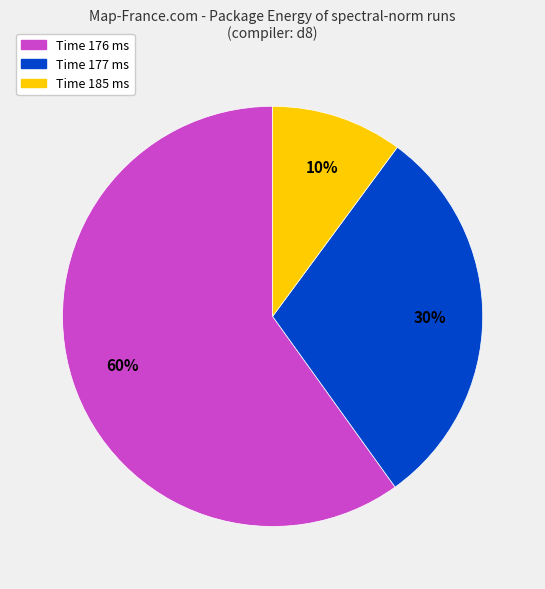

The Time 176 ms slice represents 60% of the pie. True or false?

True